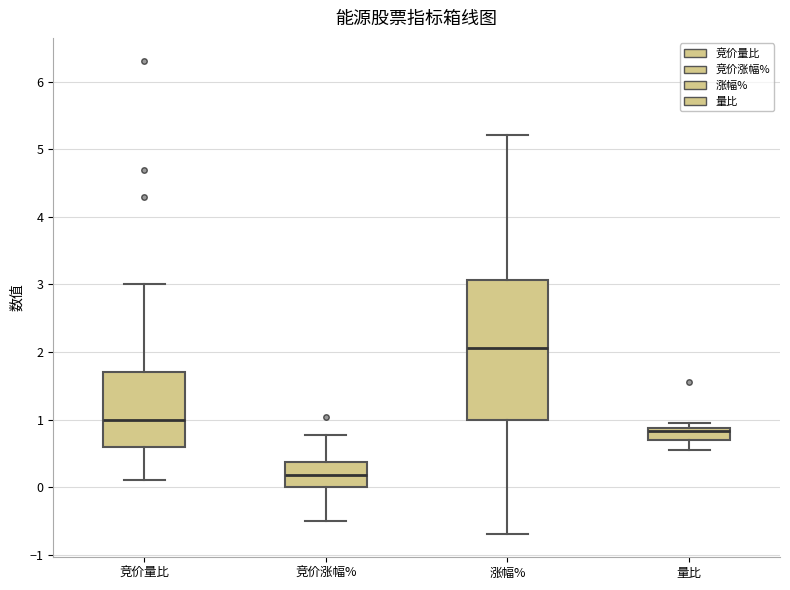

Where is the upper edge of the box for 竞价涨幅% on the y-axis? The values are not printed on the chart, so give them approximately, as read against the axis.

0.4